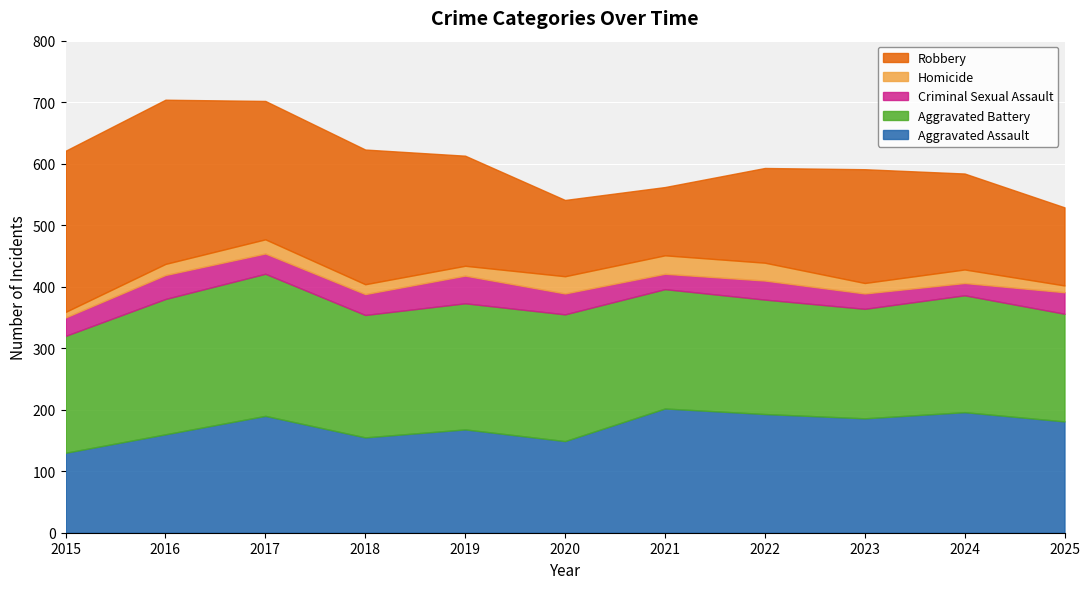

What is the difference between the maximum and minimum values in the Criminal Sexual Assault series?

25